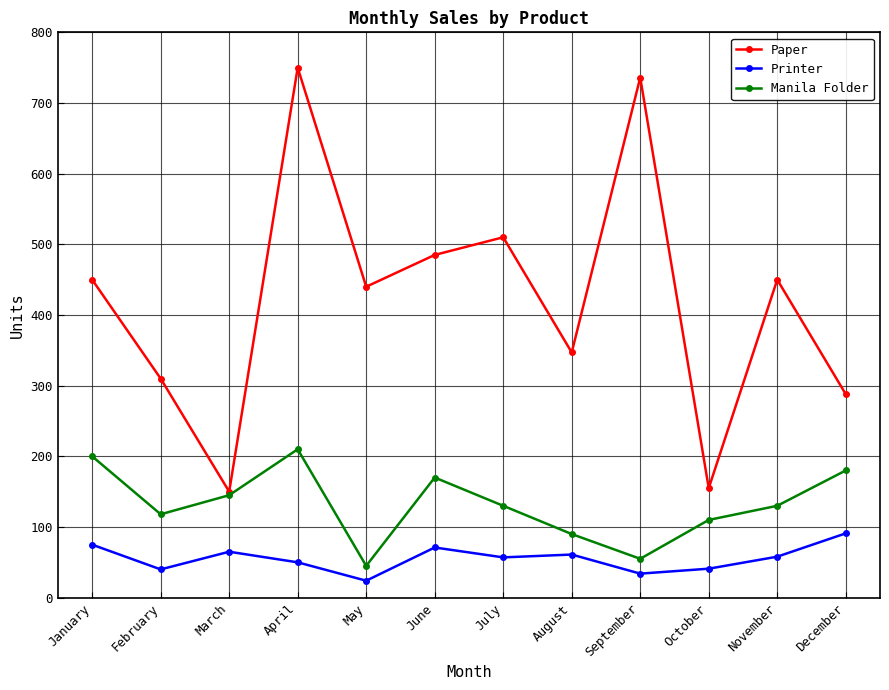

What is the spread (max minus min) of values at May?

416